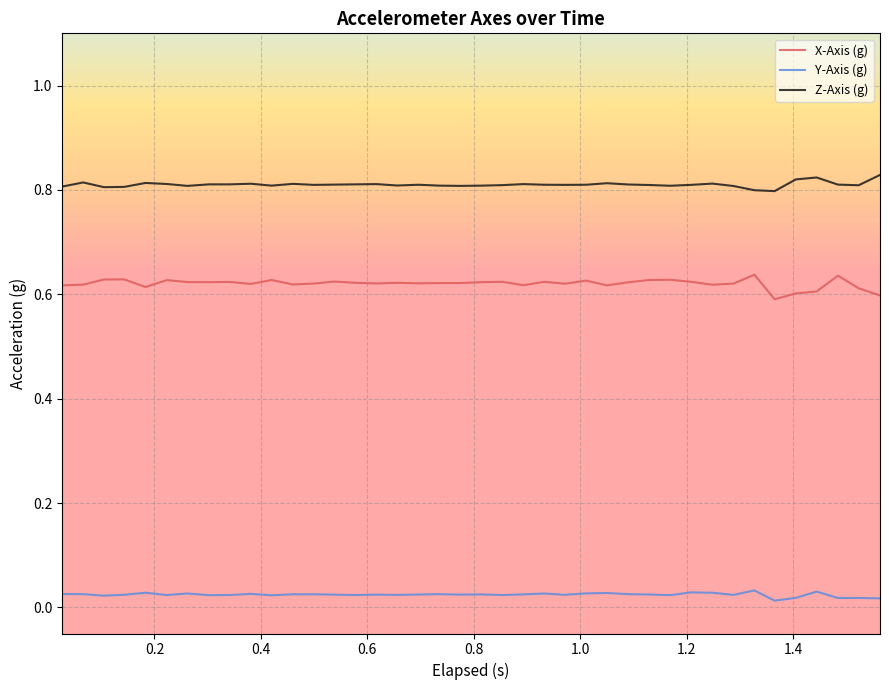

True or false: X-Axis (g) and Z-Axis (g) intersect in this chart.

False